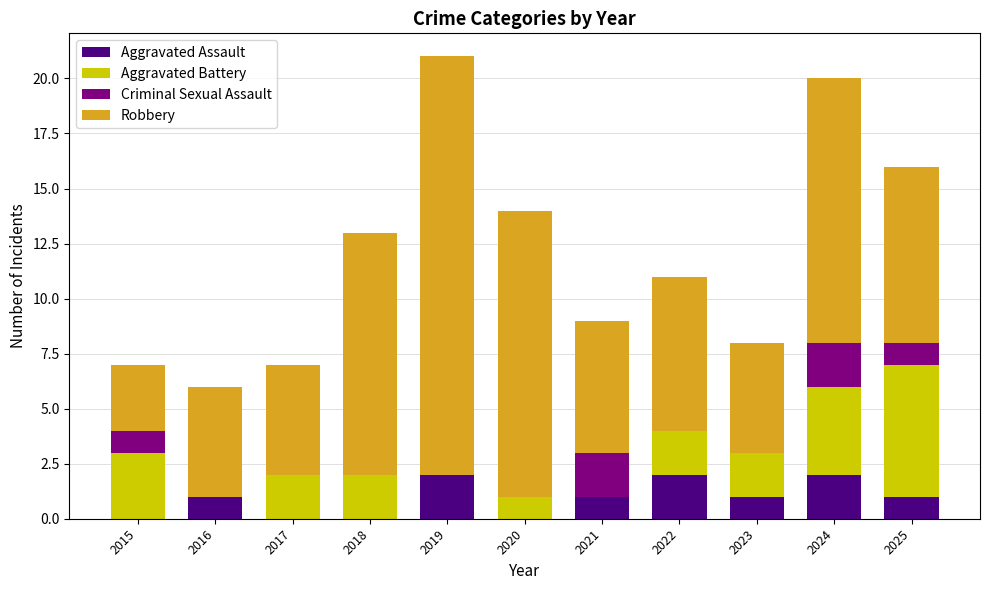

What is the total value across all series at 2017?

7